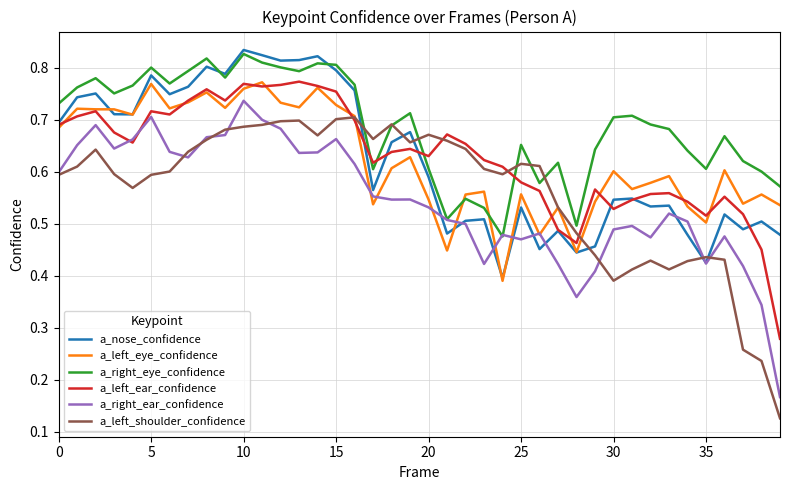

Which series has the largest total across all categories?

a_right_eye_confidence